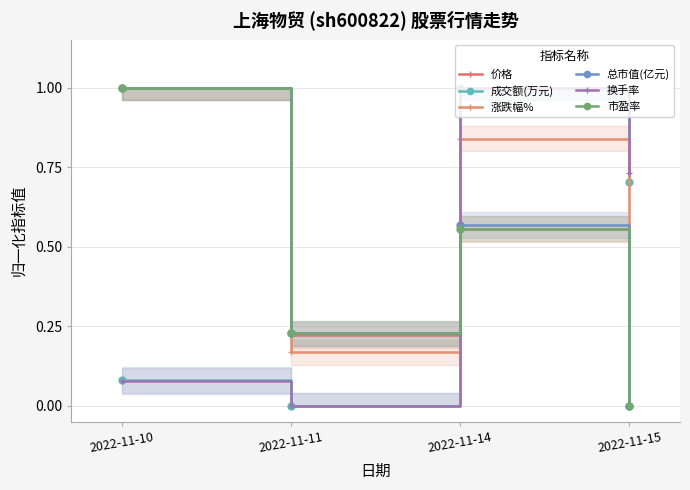

Is it true that 市盈率 equals -0.5 at 2022-11-15?

False